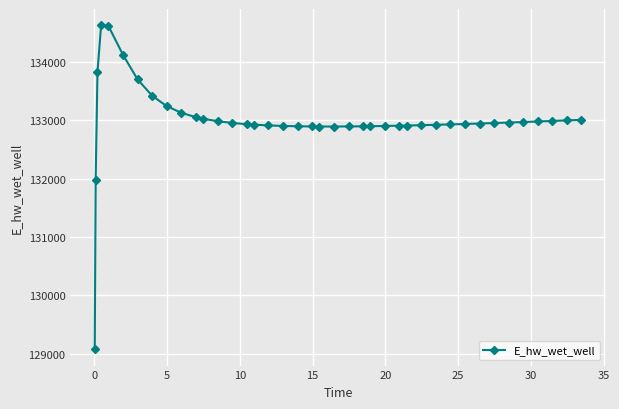

True or false: there are more than 0 points higher than both neighbors.

True